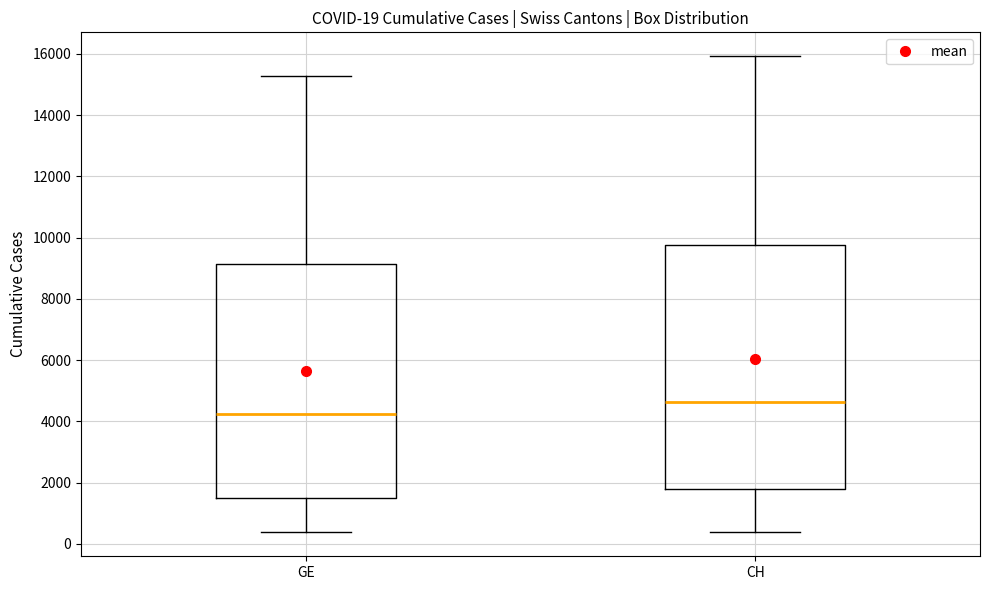

Comparing the boxes themselves (not the whiskers), which one is the tallest?

CH